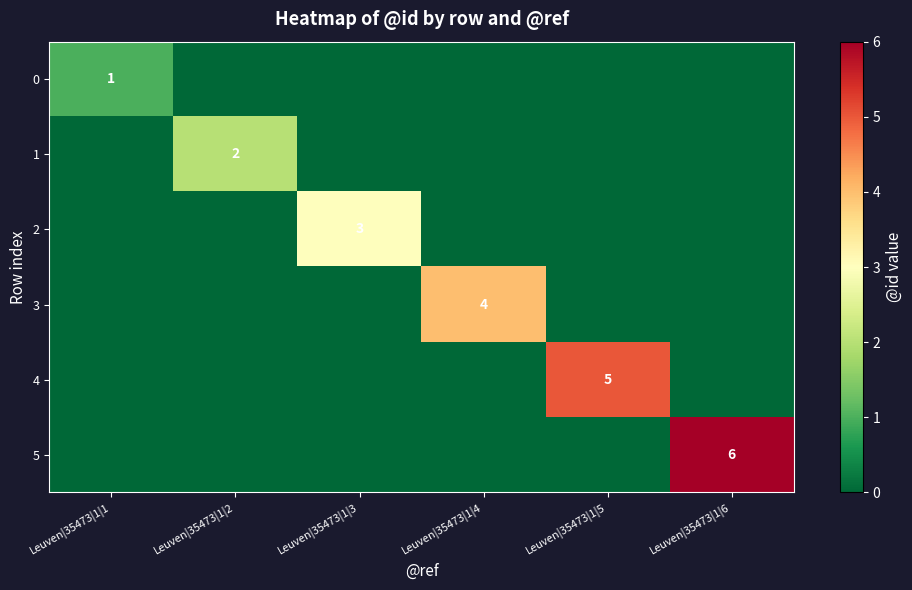

True or false: 5 has a value of 6 at Leuven|35473|1|6.

True